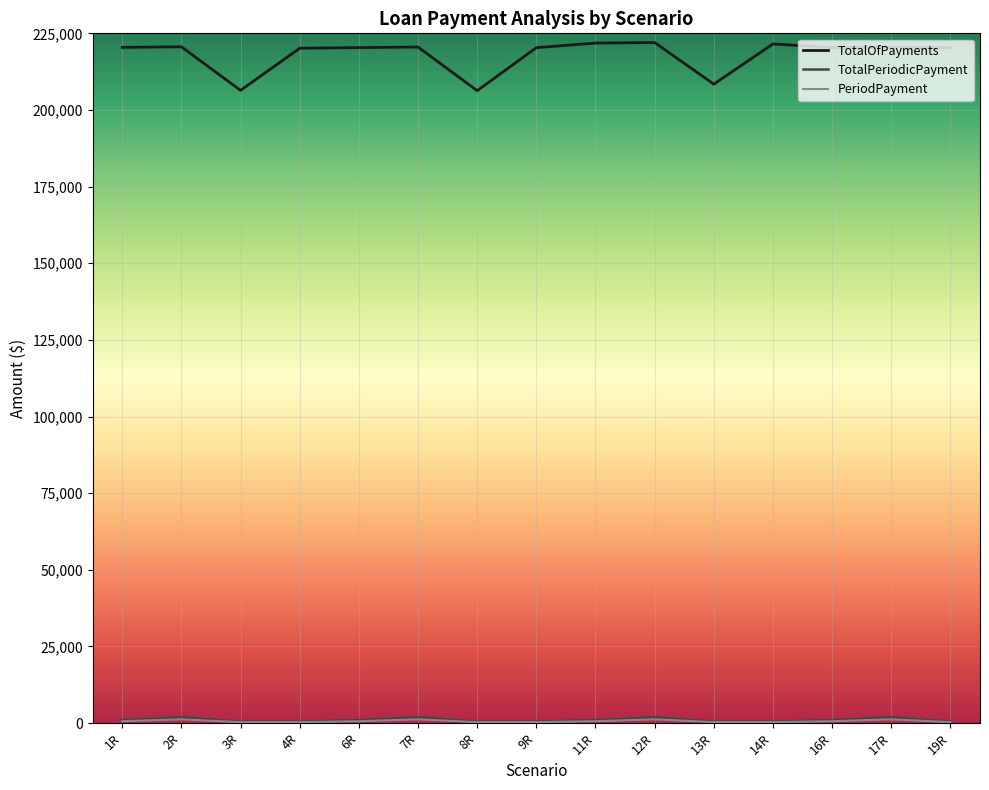

What is the average value of the TotalOfPayments series?

217999.8